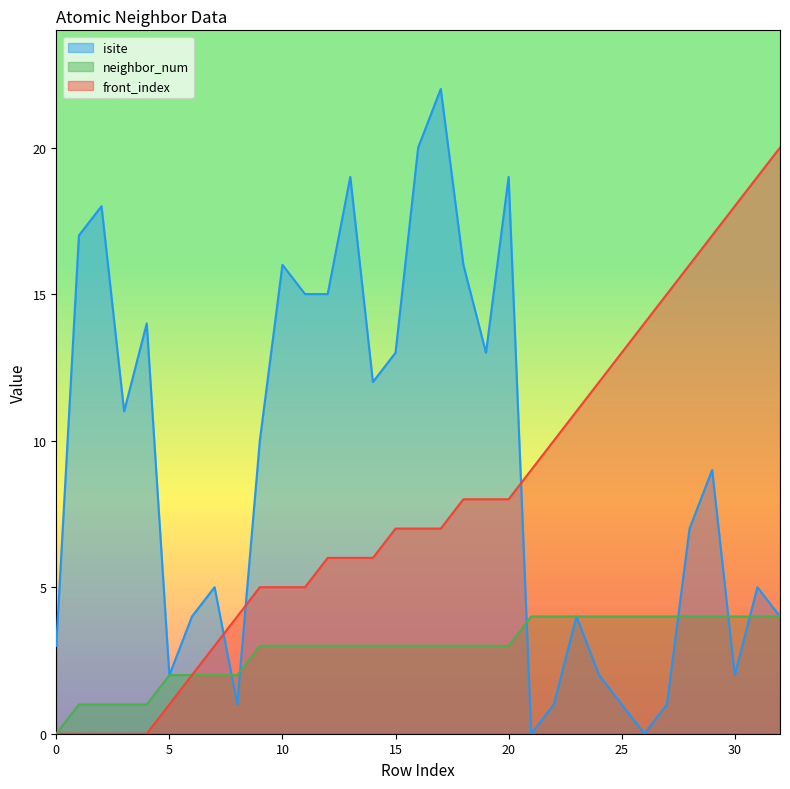

Which label corresponds to the smallest value in the chart?

21